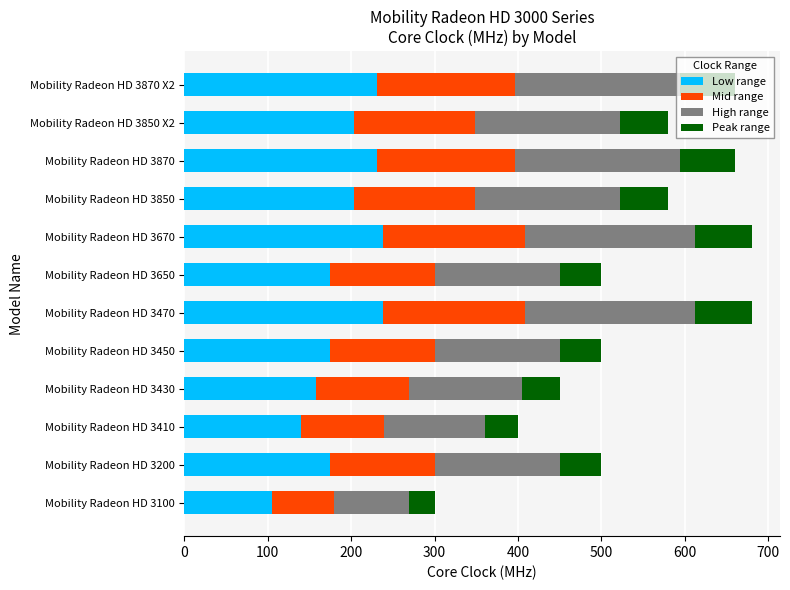

At which label does Low range reach its minimum?

Mobility Radeon HD 3100